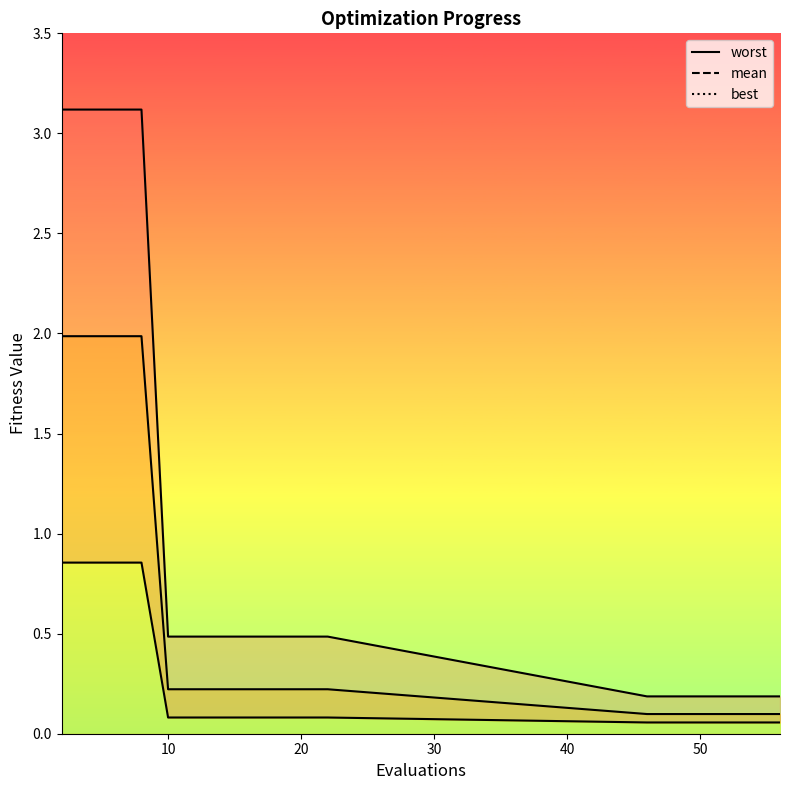

True or false: mean line has more than 0 points higher than both neighbors.

False